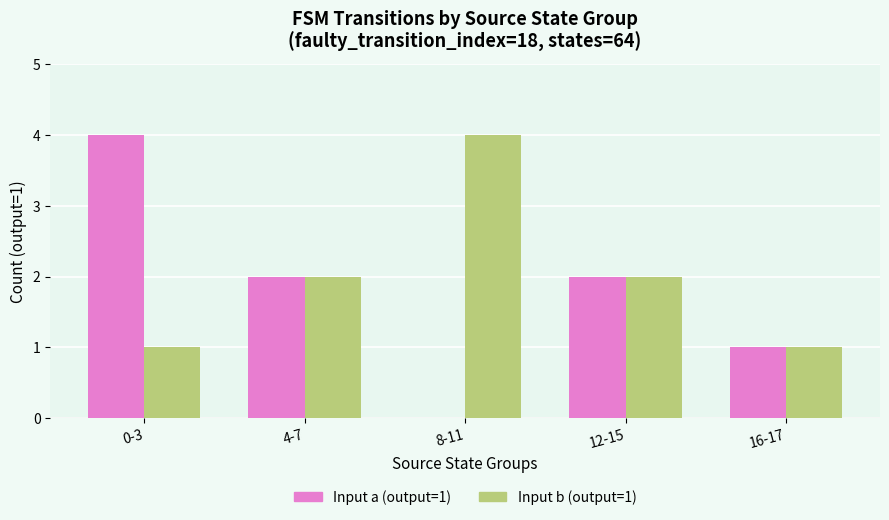

Reading right to left, list all the values displayed in this chart.

Input a (output=1): 1	2	0	2	4
Input b (output=1): 1	2	4	2	1